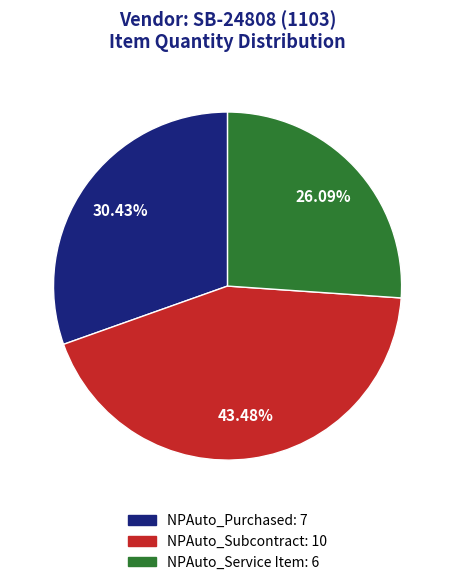

Rank the categories by value from lowest to highest.

NPAuto_Service Item, NPAuto_Purchased, NPAuto_Subcontract